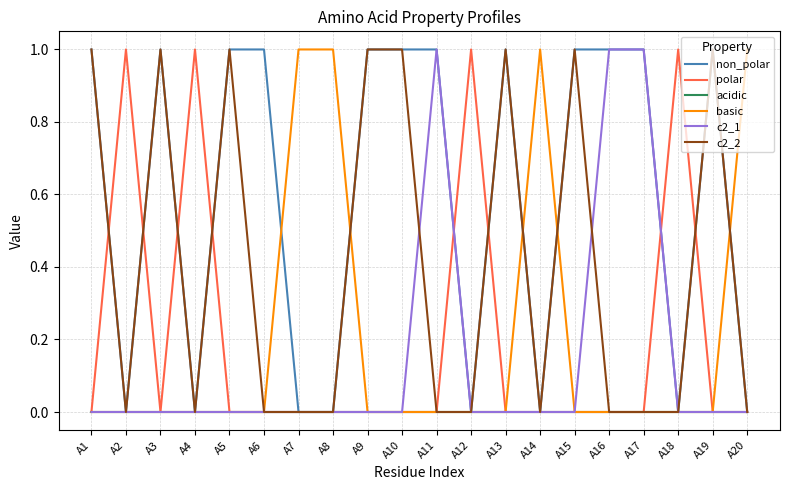

Reading left to right, what are all the values shown in this chart?

non_polar: 1	0	1	0	1	1	0	0	1	1	1	0	1	0	1	1	1	0	1	0
polar: 0	1	0	1	0	0	0	0	0	0	0	1	0	0	0	0	0	1	0	0
acidic: 0	0	0	0	0	0	0	0	0	0	0	0	0	0	0	0	0	0	0	0
basic: 0	0	0	0	0	0	1	1	0	0	0	0	0	1	0	0	0	0	0	1
c2_1: 0	0	0	0	0	0	0	0	0	0	1	0	0	0	0	1	1	0	0	0
c2_2: 1	0	1	0	1	0	0	0	1	1	0	0	1	0	1	0	0	0	1	0